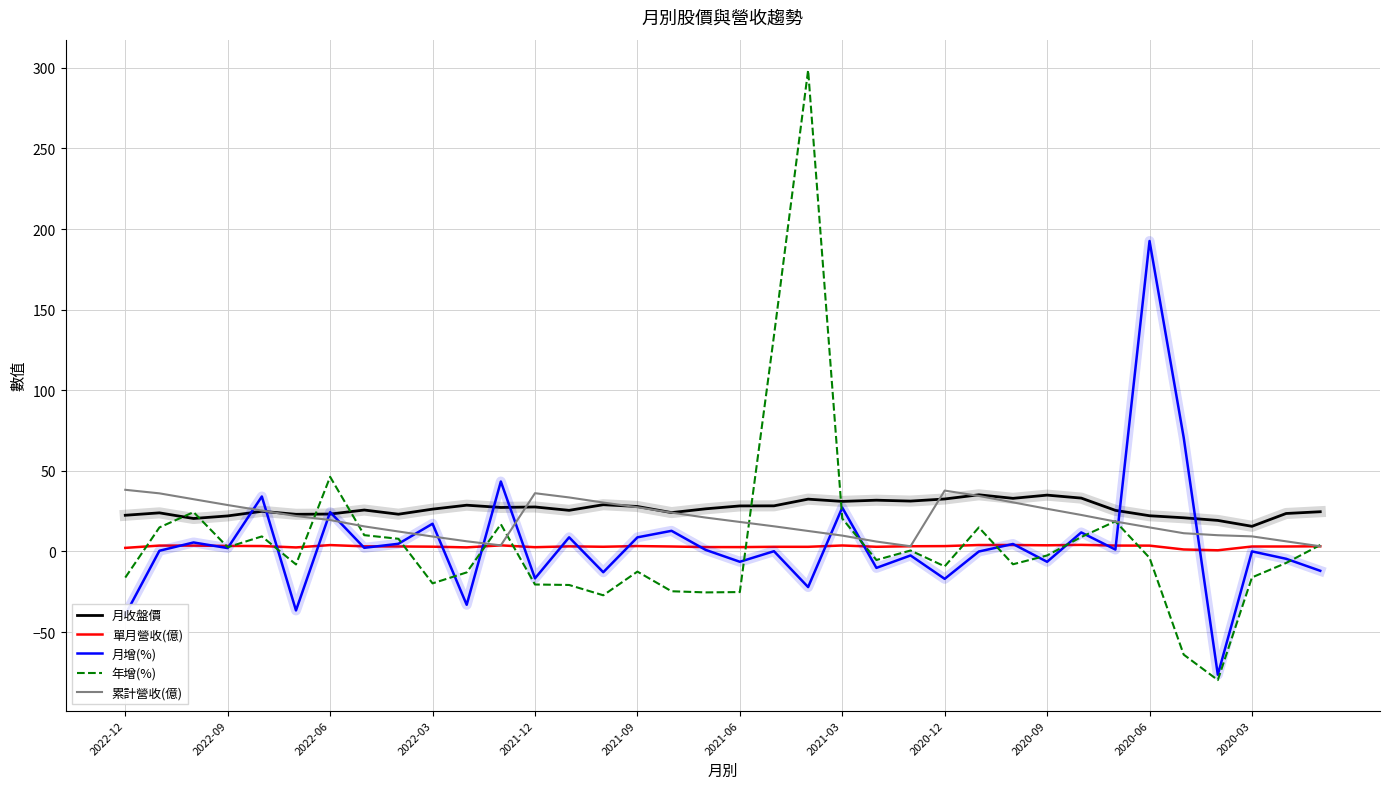

At how many categories does at least one series exceed 106?

3